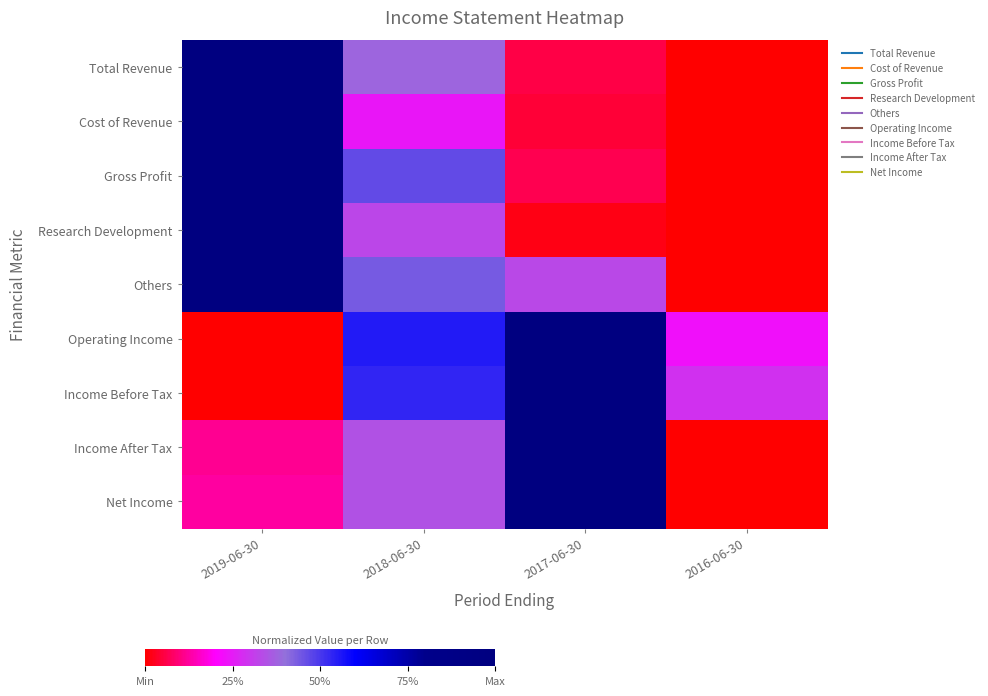

Reading left to right, extract all data points from this chart.

Total Revenue: 2019-06-30=1.0	2018-06-30=0.4	2017-06-30=0.1	2016-06-30=0.0
Cost of Revenue: 2019-06-30=1.0	2018-06-30=0.2	2017-06-30=0.0	2016-06-30=0.0
Gross Profit: 2019-06-30=1.0	2018-06-30=0.5	2017-06-30=0.1	2016-06-30=0.0
Research Development: 2019-06-30=1.0	2018-06-30=0.3	2017-06-30=0.0	2016-06-30=0.0
Others: 2019-06-30=1.0	2018-06-30=0.4	2017-06-30=0.3	2016-06-30=0.0
Operating Income: 2019-06-30=0.0	2018-06-30=0.6	2017-06-30=1.0	2016-06-30=0.2
Income Before Tax: 2019-06-30=0.0	2018-06-30=0.5	2017-06-30=1.0	2016-06-30=0.3
Income After Tax: 2019-06-30=0.1	2018-06-30=0.3	2017-06-30=1.0	2016-06-30=0.0
Net Income: 2019-06-30=0.1	2018-06-30=0.3	2017-06-30=1.0	2016-06-30=0.0